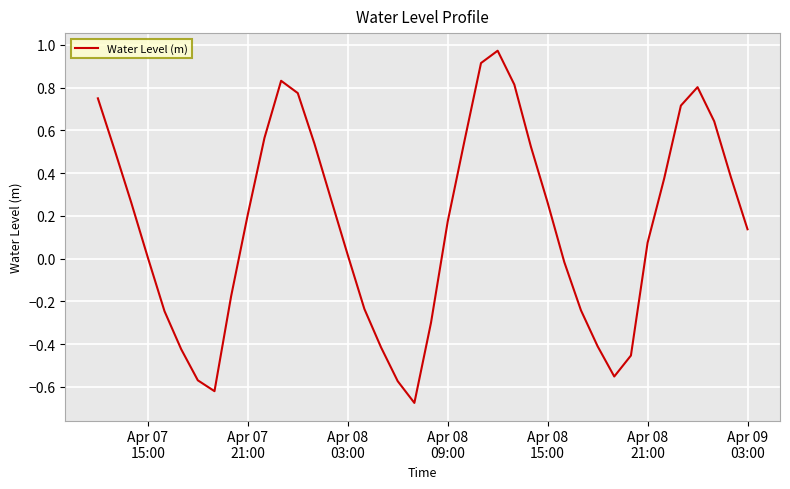

What is the difference between the maximum and minimum values?

1.6